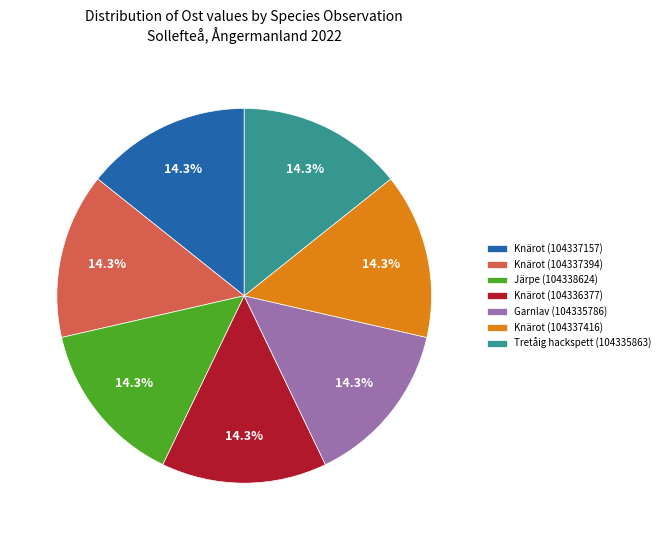

To the nearest percent, what percentage of the pie is Knärot (104337394)?

14%